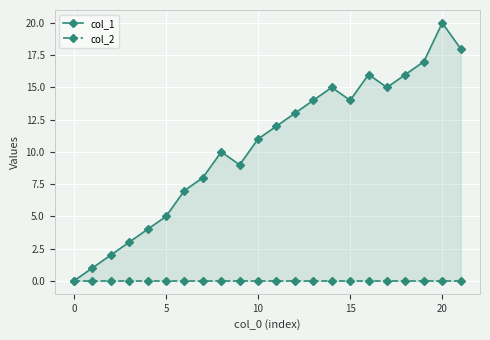

What is the greatest value displayed?

20